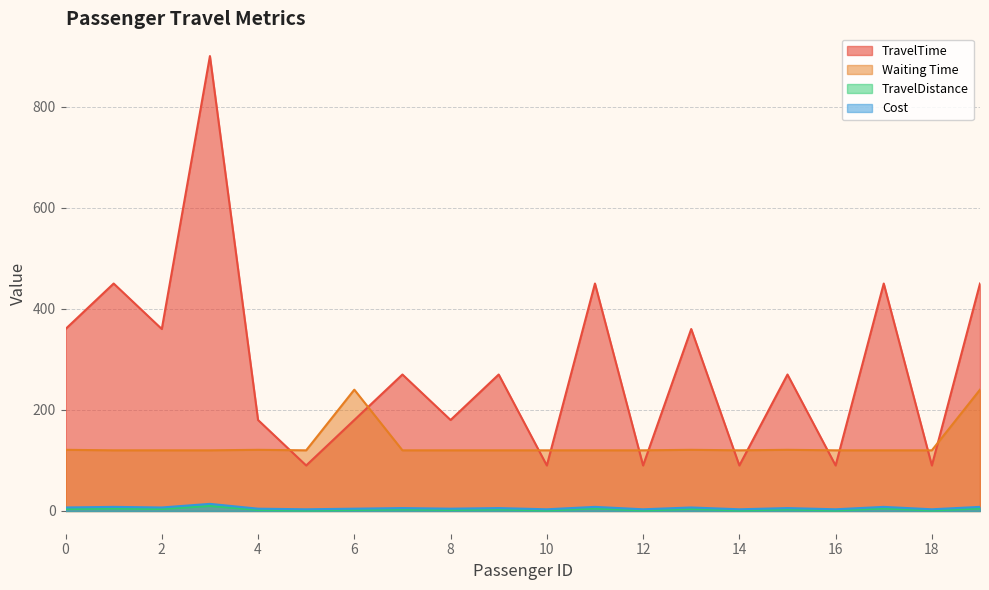

True or false: Cost and TravelTime cross at least once.

False